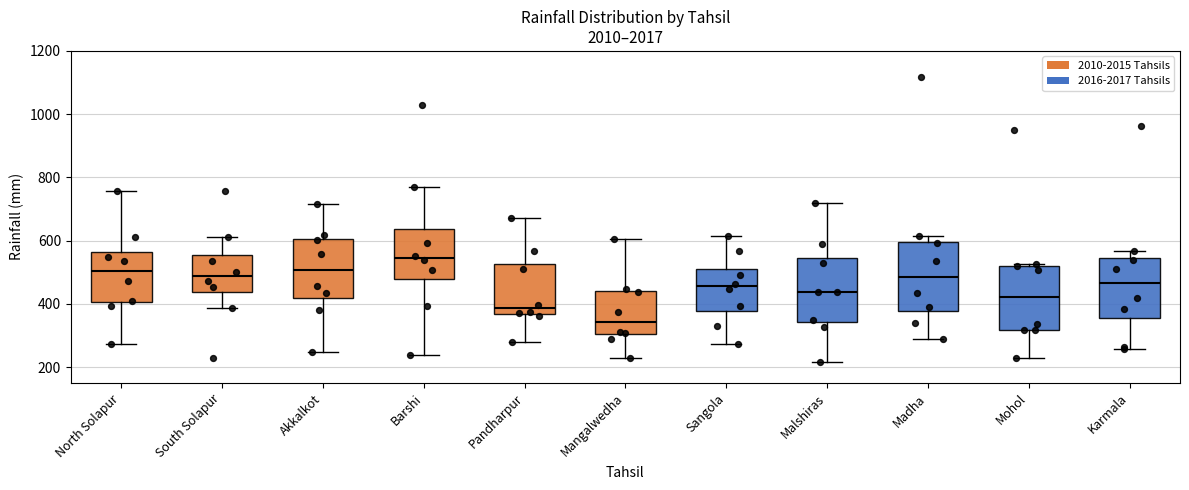

Reading left to right, read every box against the y-axis: the position of its median line, the range the box covers, and the ends of its whiskers. The values are not printed on the chart, so give them approximately, as read against the axis.

North Solapur: median 500, box 400 to 560, whiskers 280 to 760
South Solapur: median 480, box 440 to 560, whiskers 380 to 620
Akkalkot: median 500, box 420 to 600, whiskers 240 to 720
Barshi: median 540, box 480 to 640, whiskers 240 to 760
Pandharpur: median 380, box 360 to 520, whiskers 280 to 680
Mangalwedha: median 340, box 300 to 440, whiskers 220 to 600
Sangola: median 460, box 380 to 520, whiskers 280 to 620
Malshiras: median 440, box 340 to 540, whiskers 220 to 720
Madha: median 480, box 380 to 600, whiskers 280 to 620
Mohol: median 420, box 320 to 520, whiskers 240 to 520 (just above the box's upper edge)
Karmala: median 460, box 360 to 540, whiskers 260 to 560